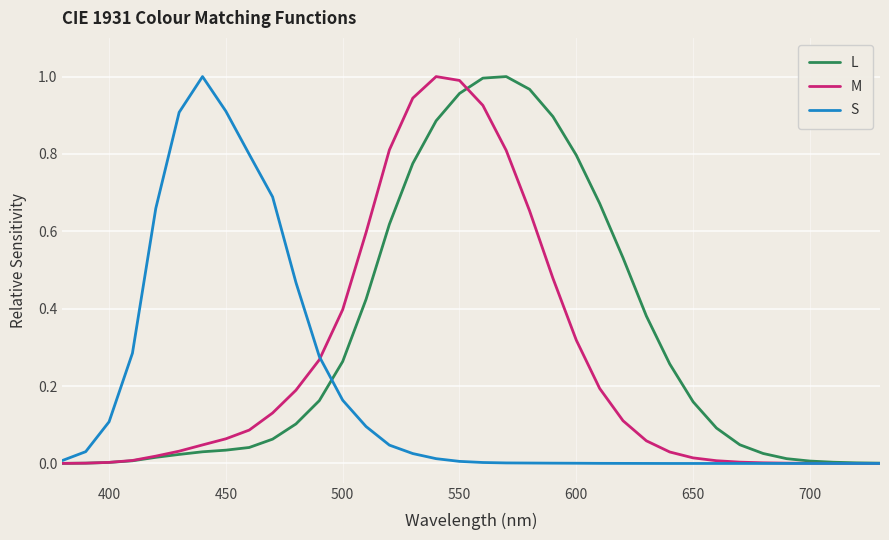

Rank the series by their average value, from highest to lowest.

L, M, S